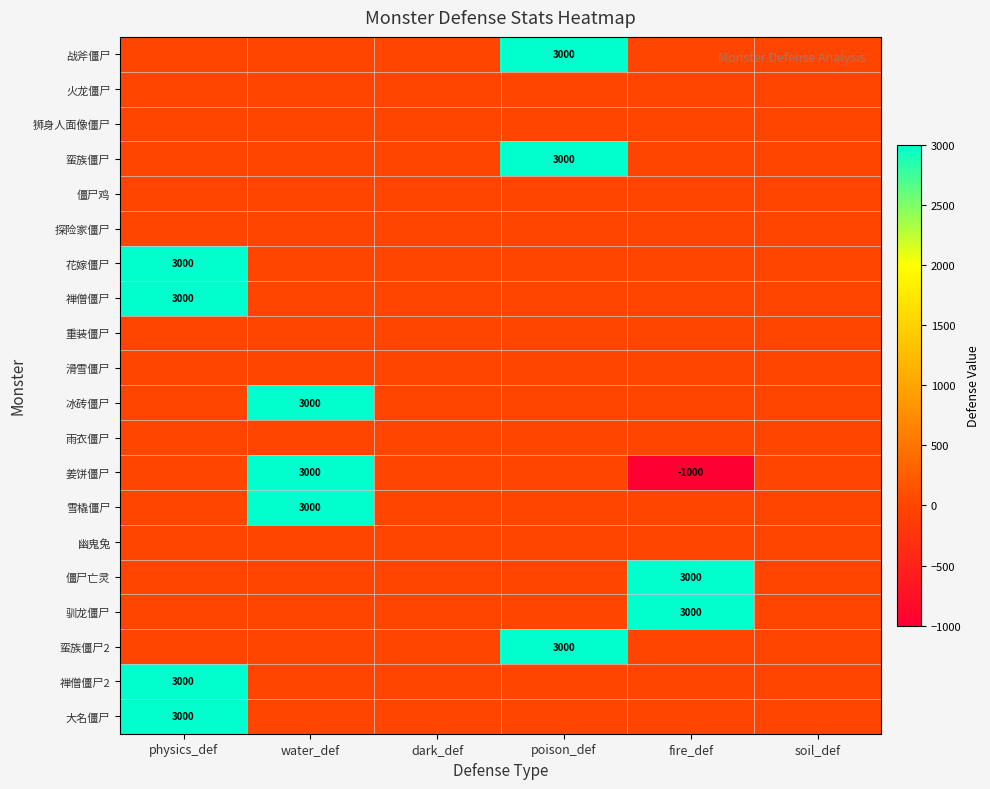

Between soil_def and poison_def, which is larger?

poison_def